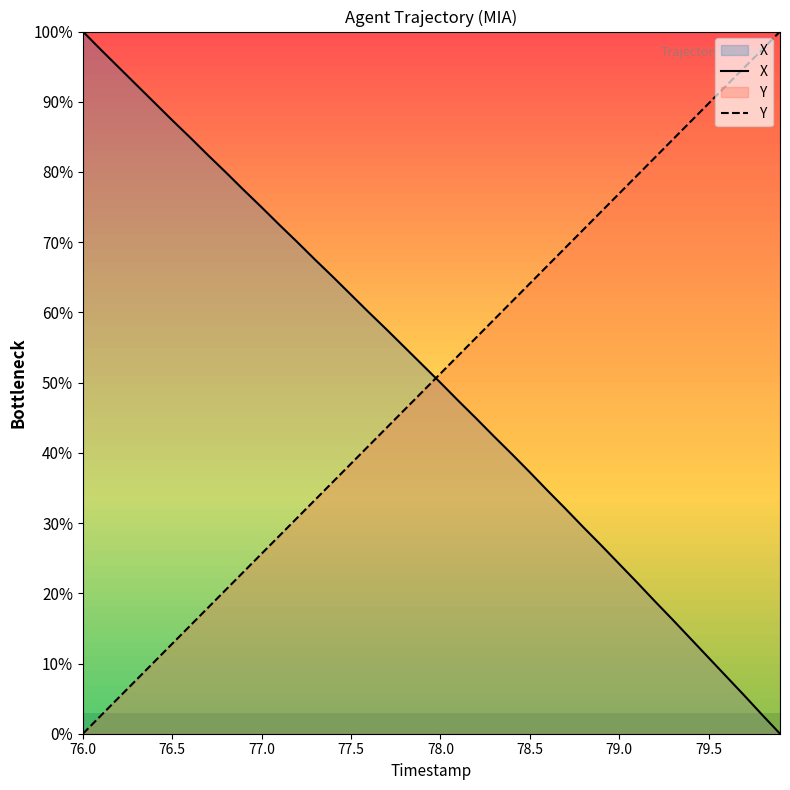

The Y series shows 64.1 at 78.5. True or false?

True